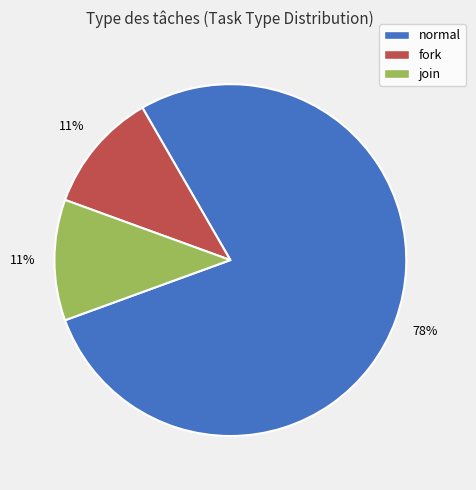

Approximately how many times larger is the value at fork compared to join?

1.0